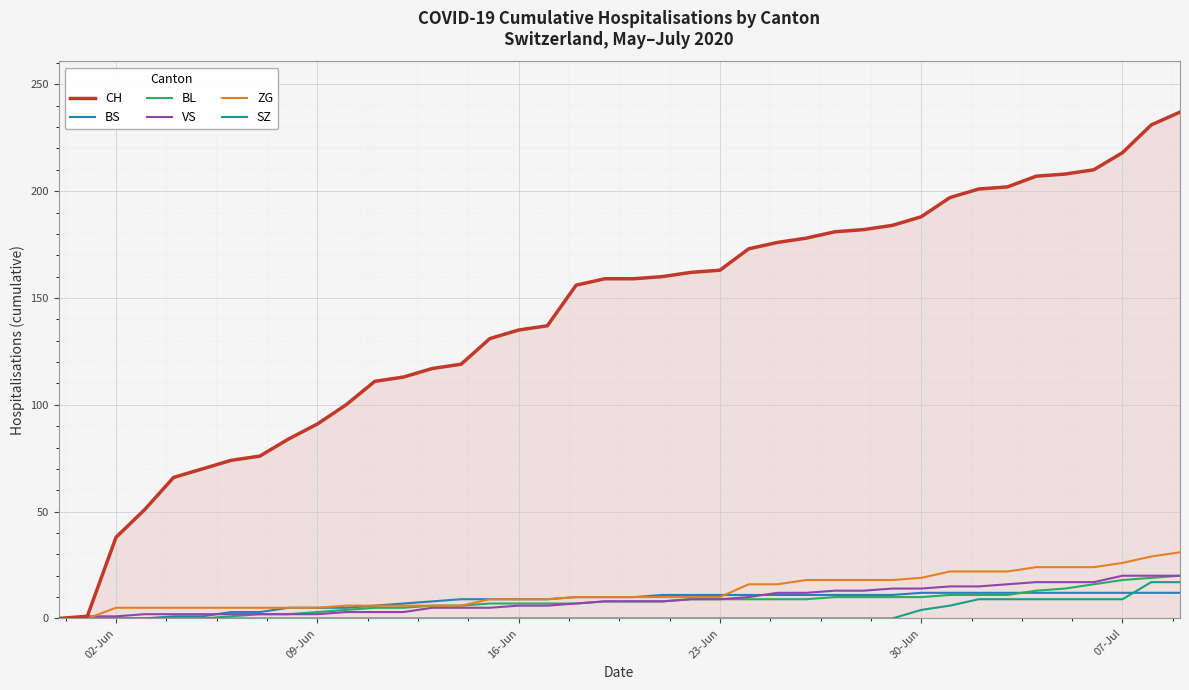

Which series has the largest total across all categories?

CH